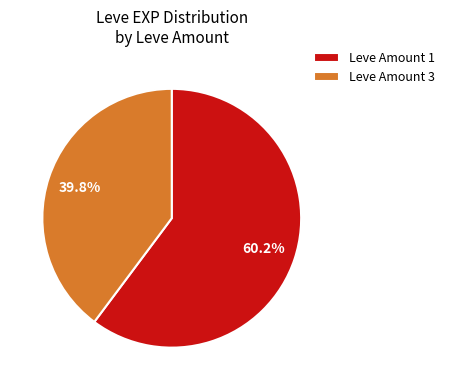

Rank the categories by value from lowest to highest.

Leve Amount 3, Leve Amount 1